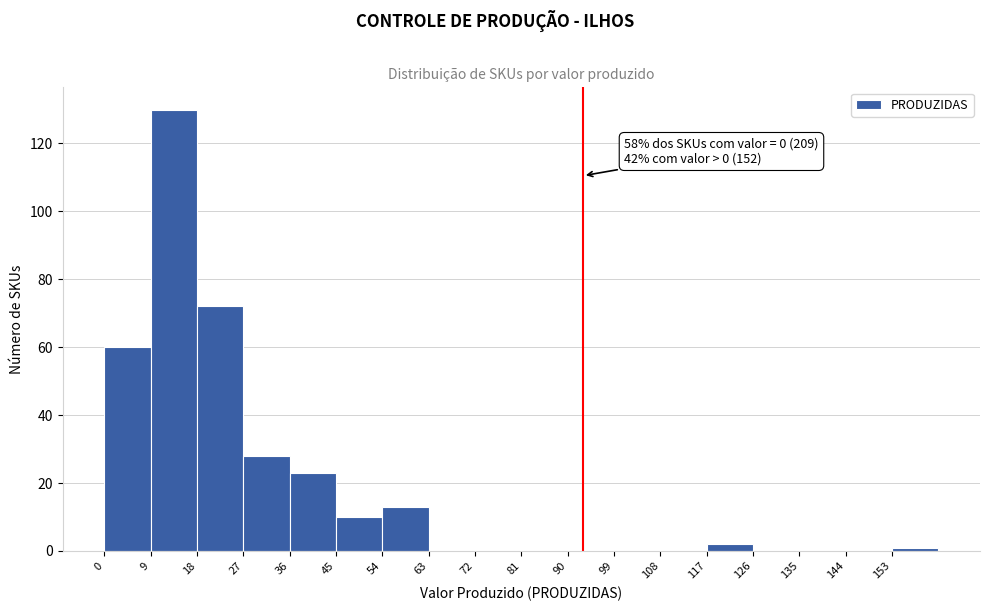

Which range on the x-axis has the tallest bar?

9 to 18